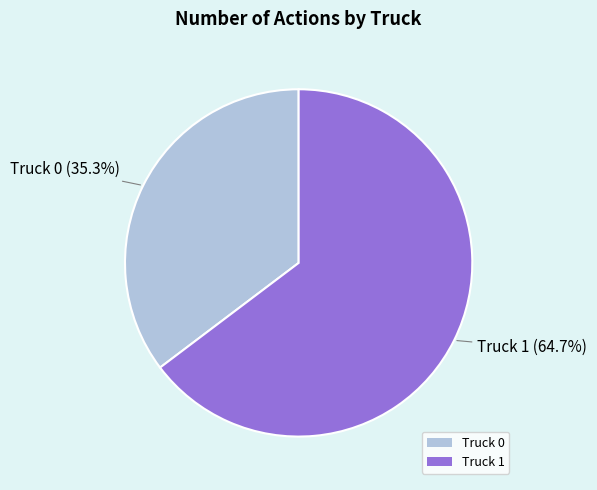

Count the number of slices in the pie.

2